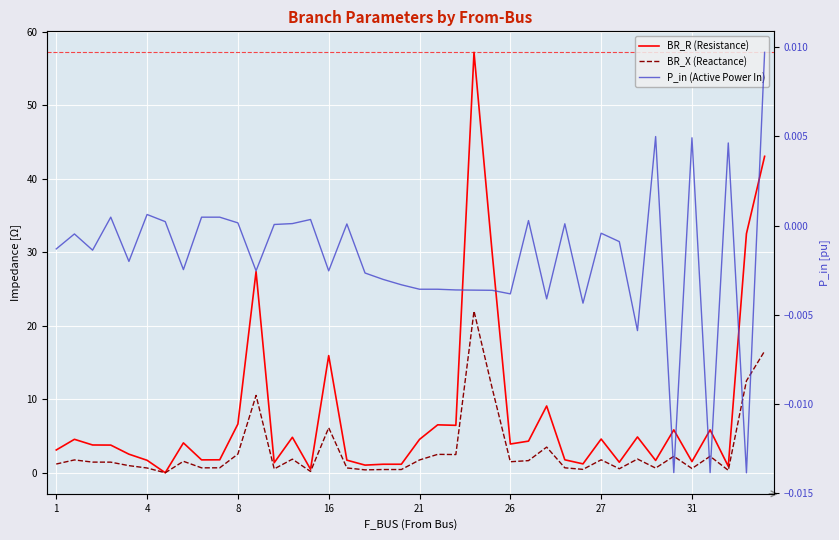

Where is BR_X (Reactance) nearest to the value 11?

11